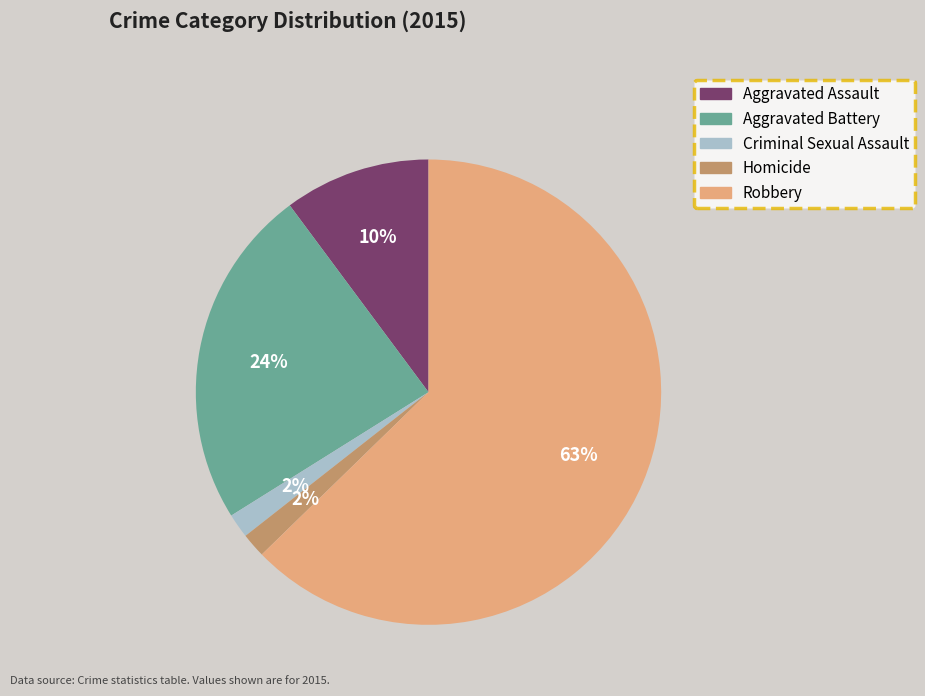

What percentage is the Aggravated Assault slice, to the nearest percent?

10%